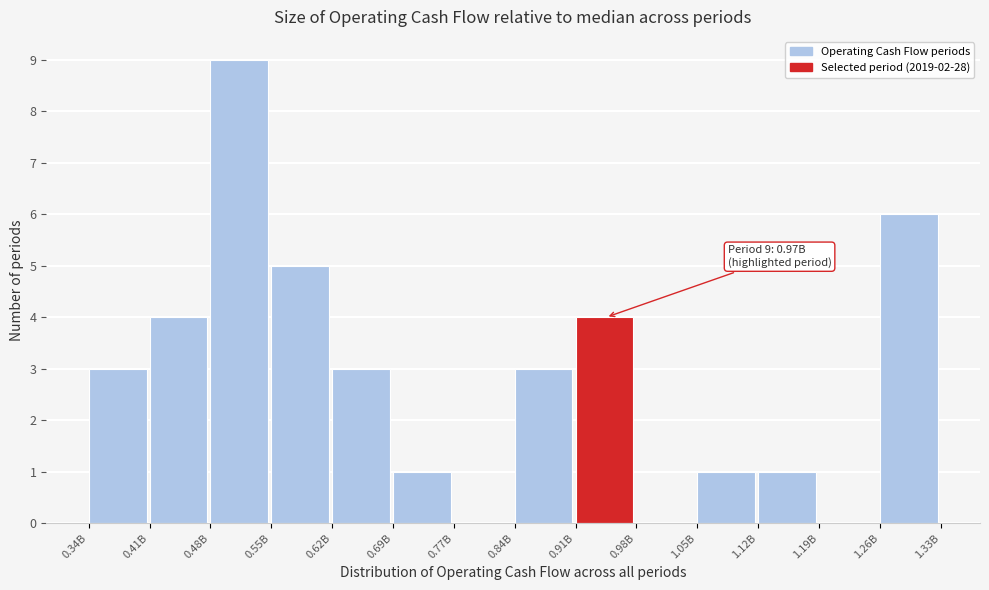

Reading left to right, what are all the values shown in this chart?

0.34B=3	0.41B=4	0.48B=9	0.55B=5	0.62B=3	0.69B=1	0.77B=0	0.84B=3	0.91B=4	0.98B=0	1.05B=1	1.12B=1	1.19B=0	1.26B=6